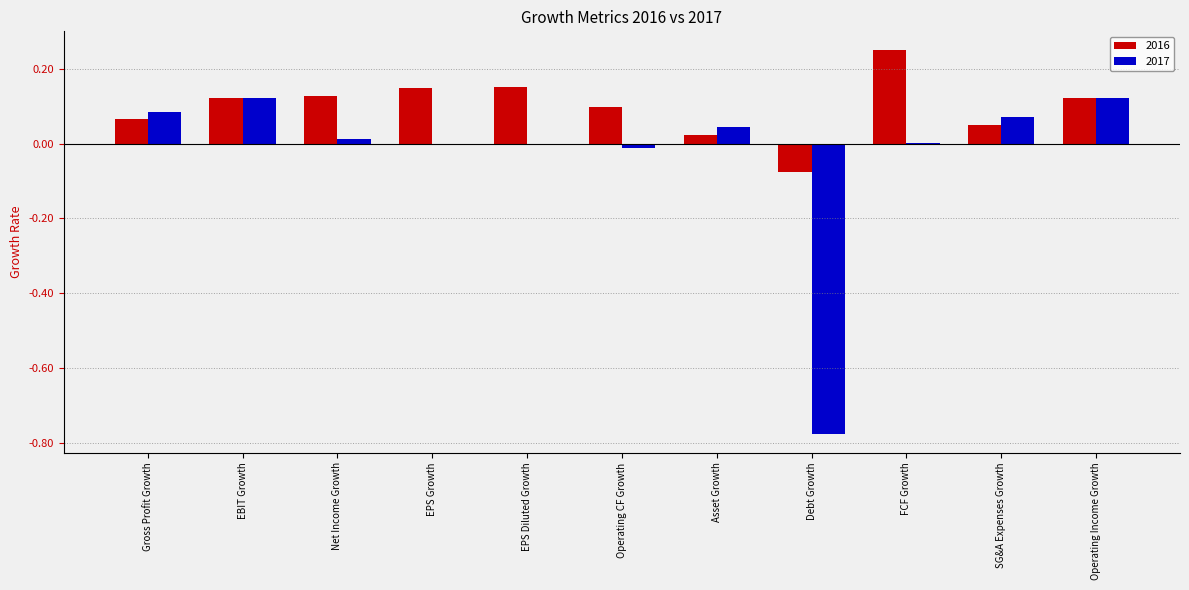

Which label corresponds to the largest value in the chart?

FCF Growth